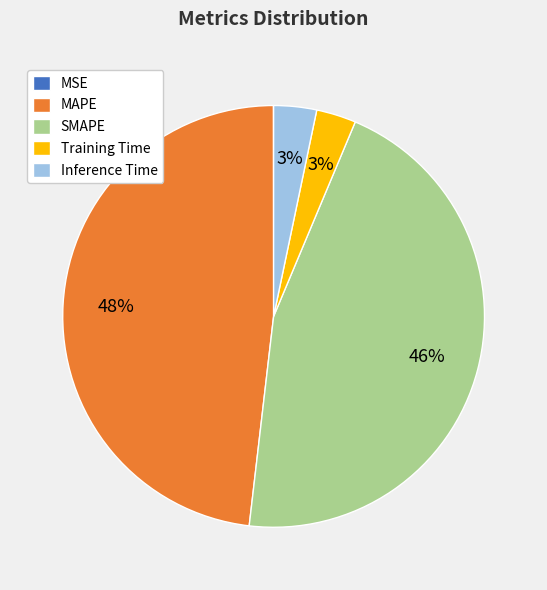

Which slice is the largest?

MAPE